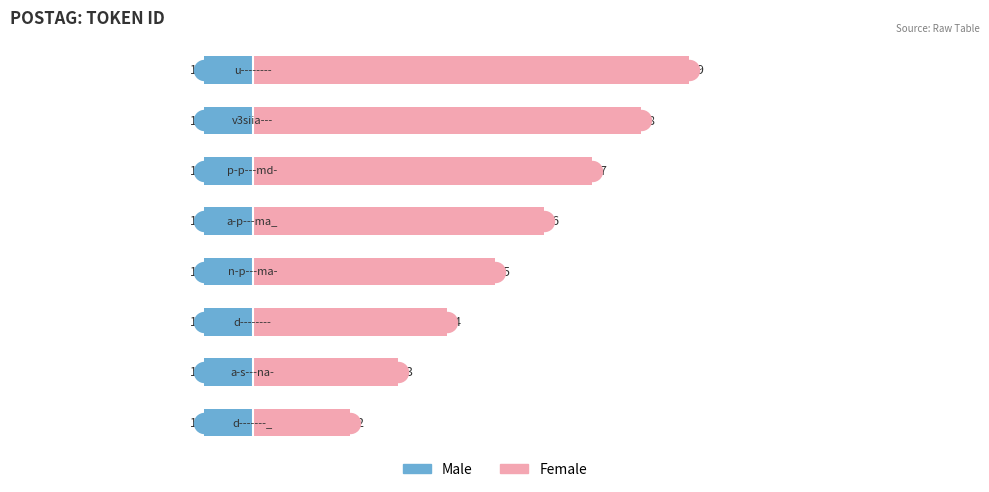

What are all the series names shown in the legend?

Male, Female